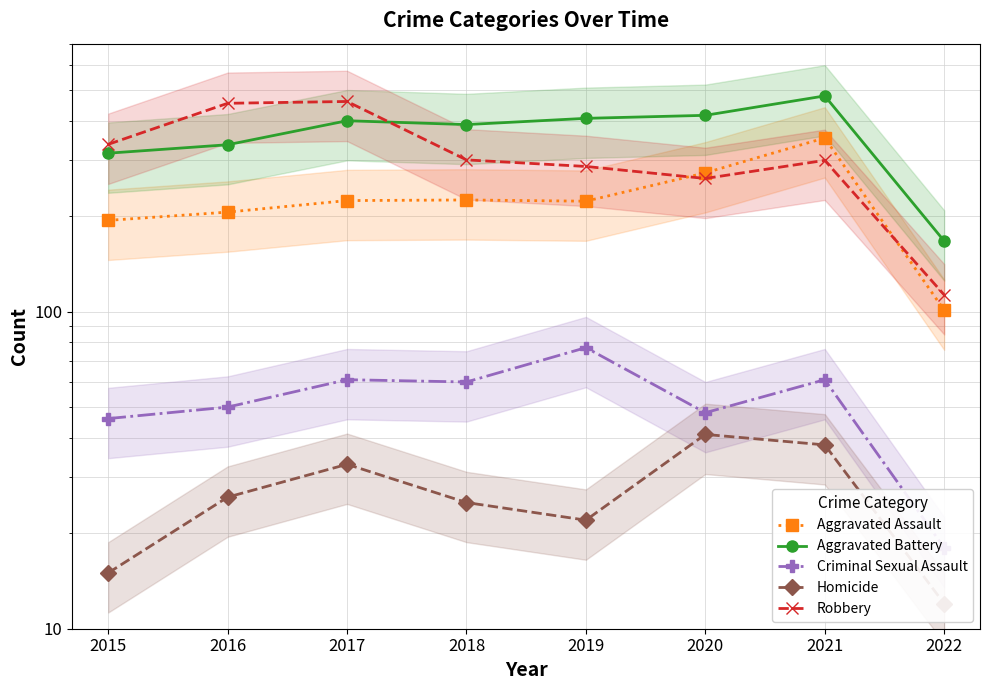

Does the chart display data point markers on the line(s)?

Yes